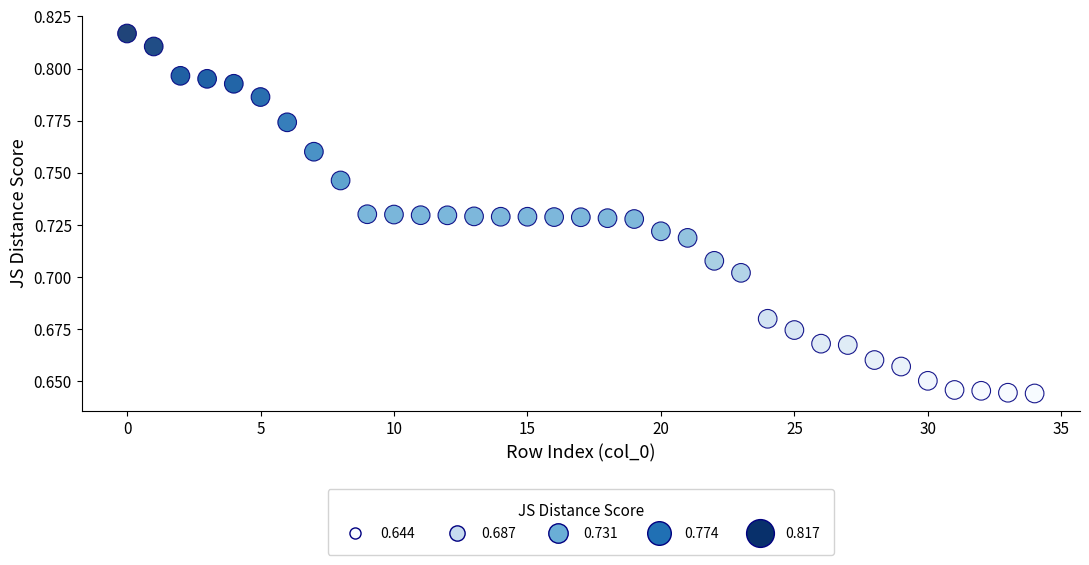

How many points are shown in the scatter plot?

35